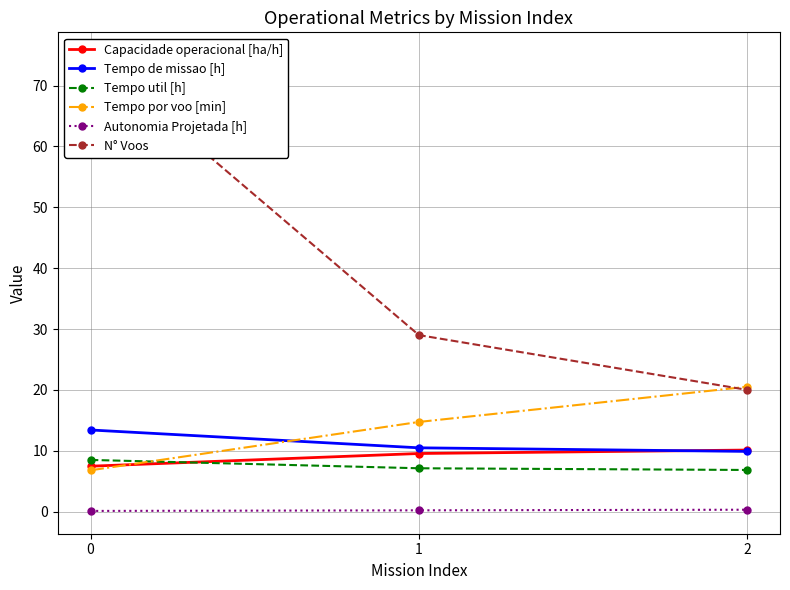

What is the total value across all series at 0?

111.3